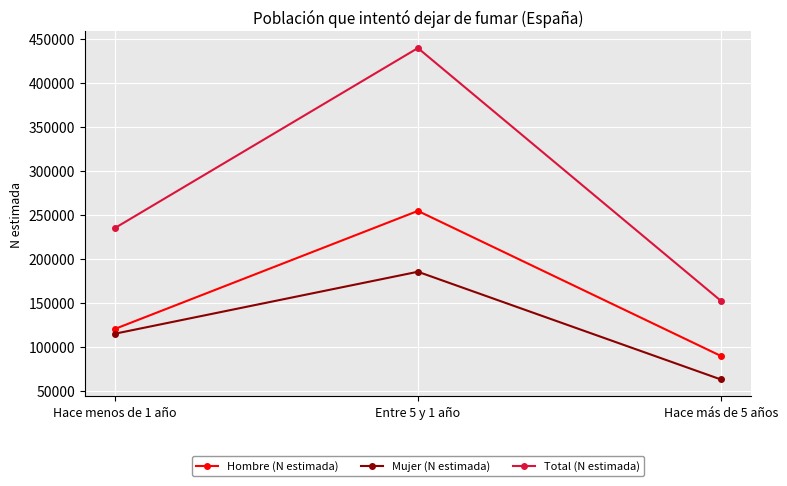

Does the chart have visible grid lines?

Yes